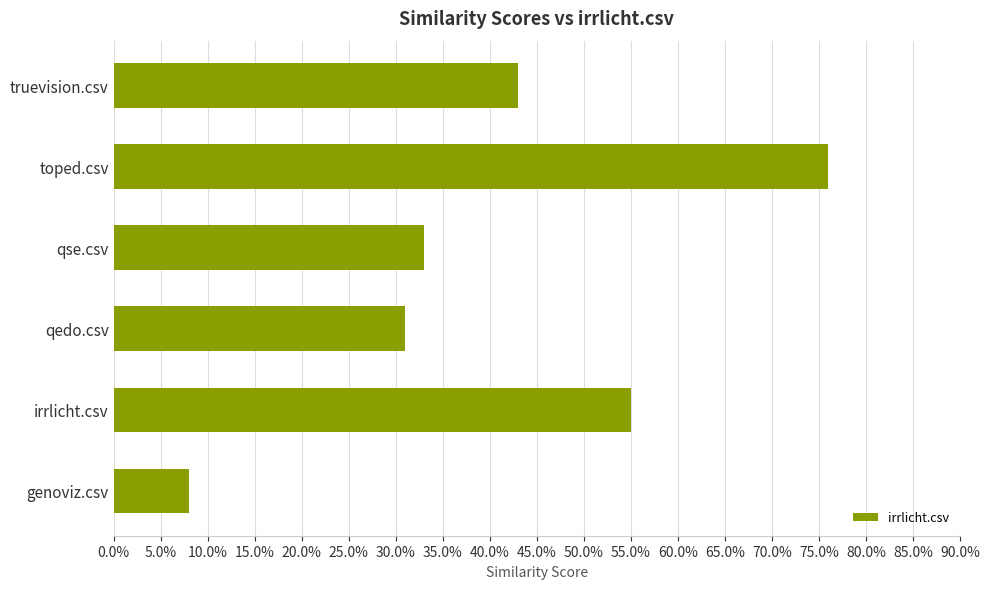

Does the chart contain any negative values?

No